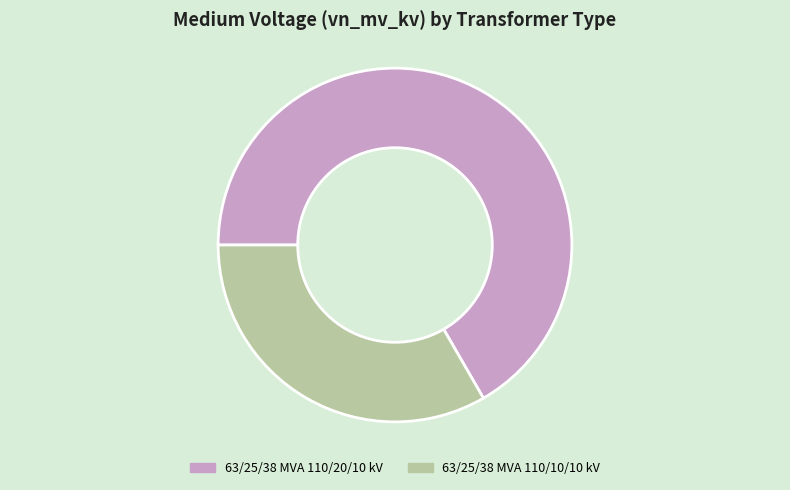

Which slice is the smallest?

63/25/38 MVA 110/10/10 kV